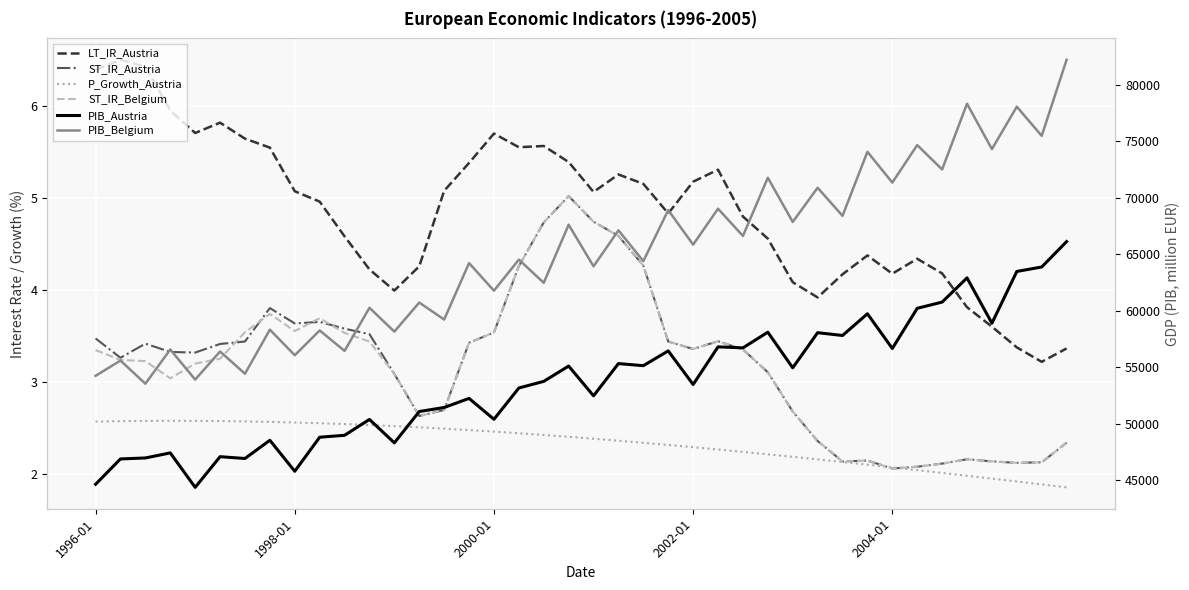

Between 15 and 28, which series saw the biggest shift?

PIB_Belgium